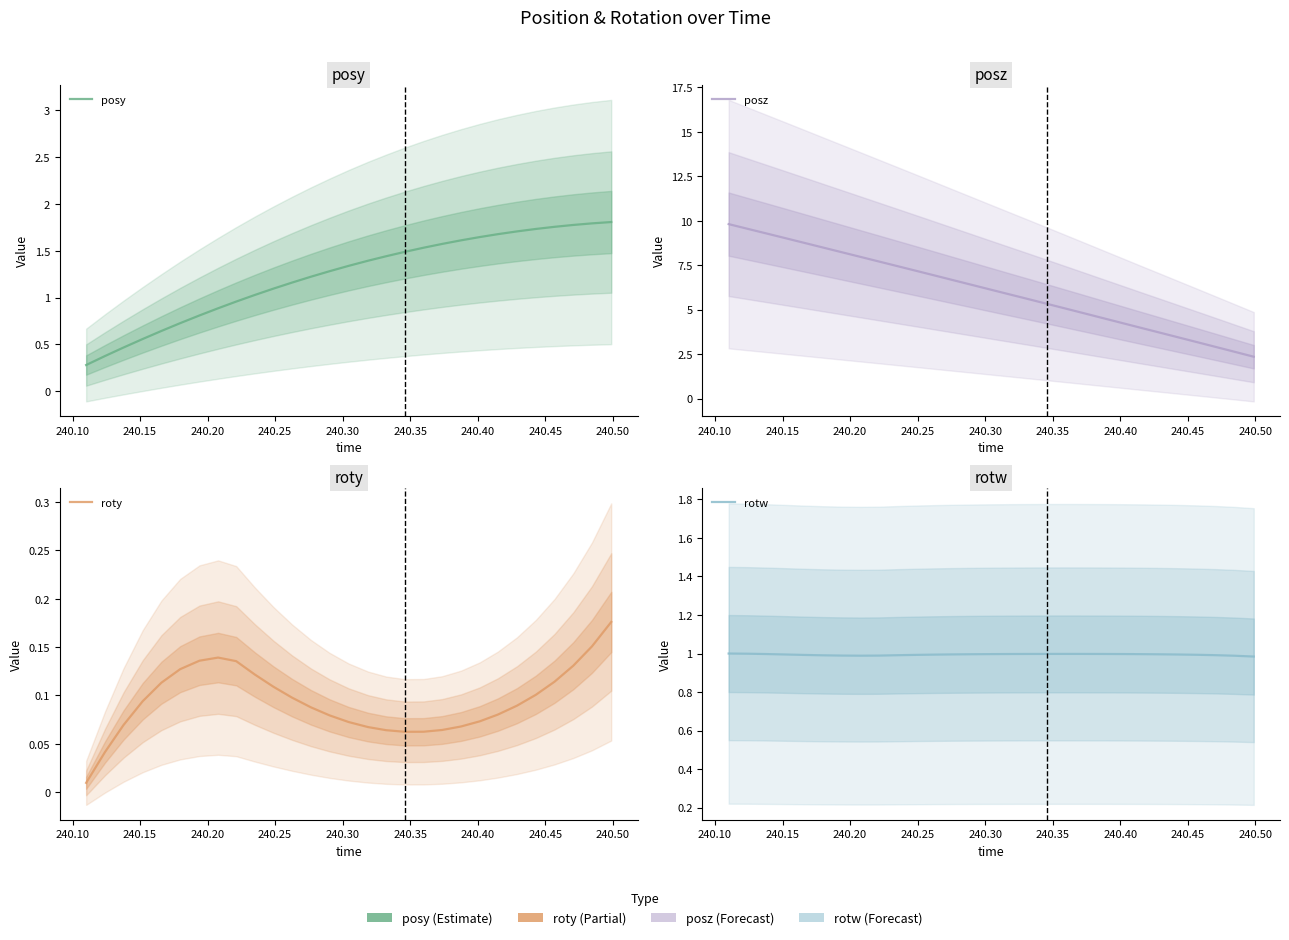

Is this an area chart (filled region under the line)?

No